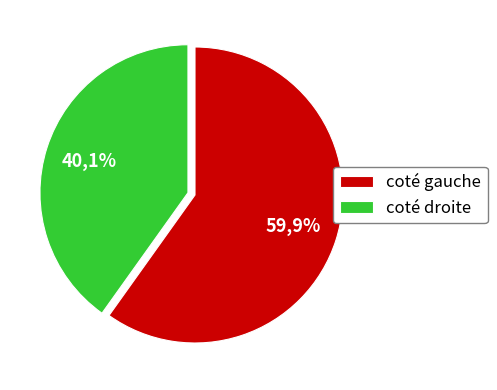

Does 10 represent more than half of the total?

No